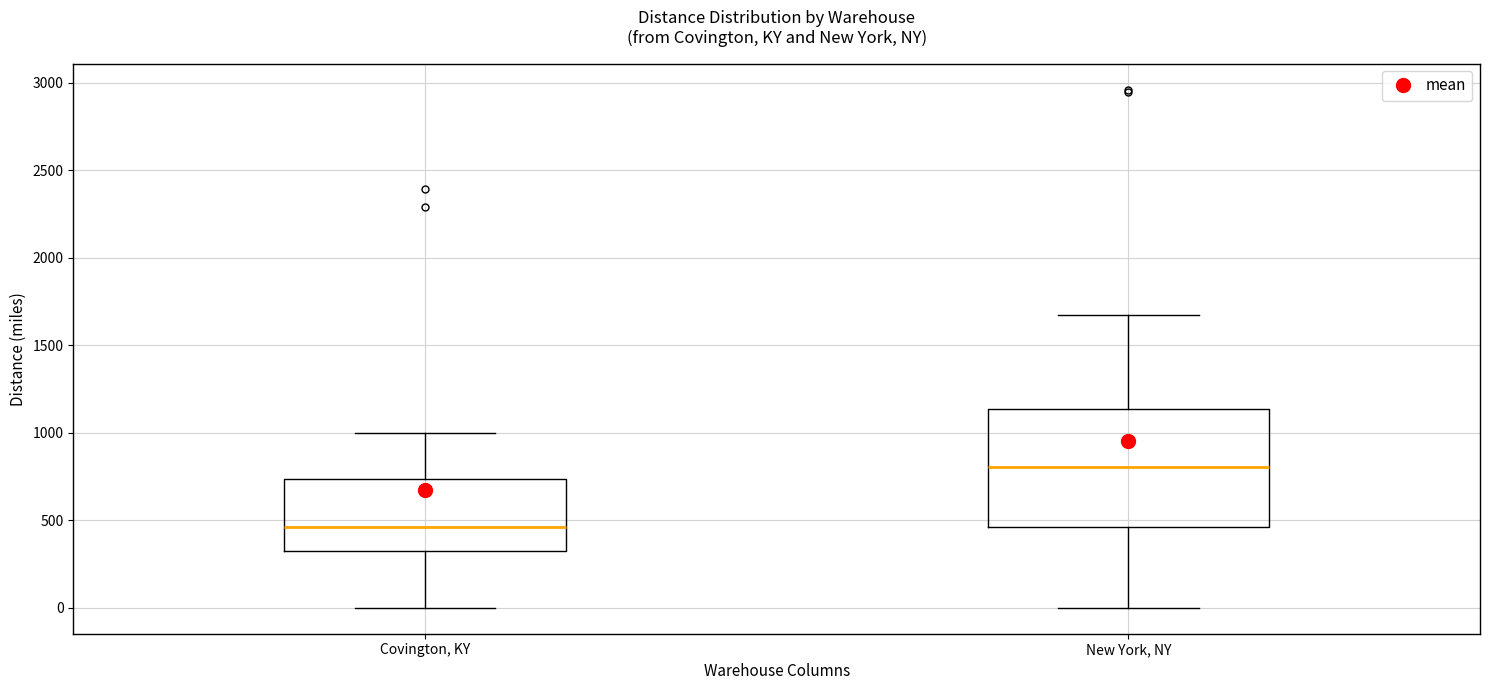

Where does the lower whisker of the box for Covington, KY end on the y-axis? The values are not printed on the chart, so give them approximately, as read against the axis.

0